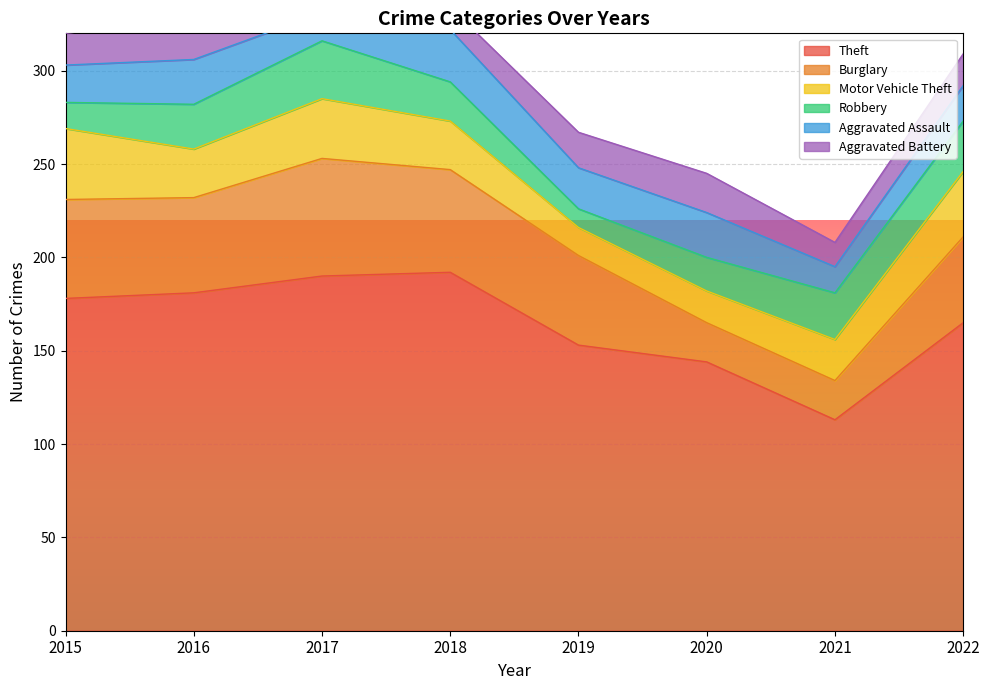

The Aggravated Battery series shows 6 at 2015. True or false?

False